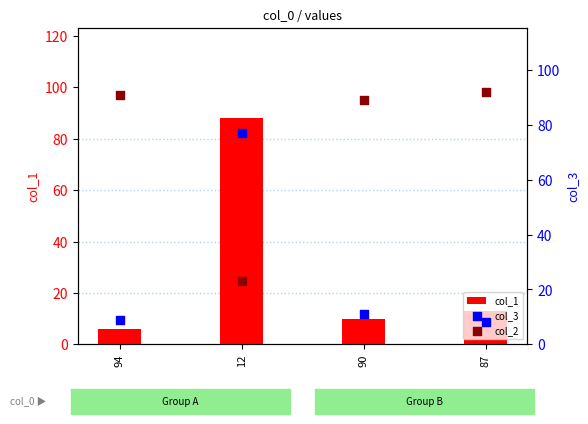

At which category is the sum across all series the highest?

12